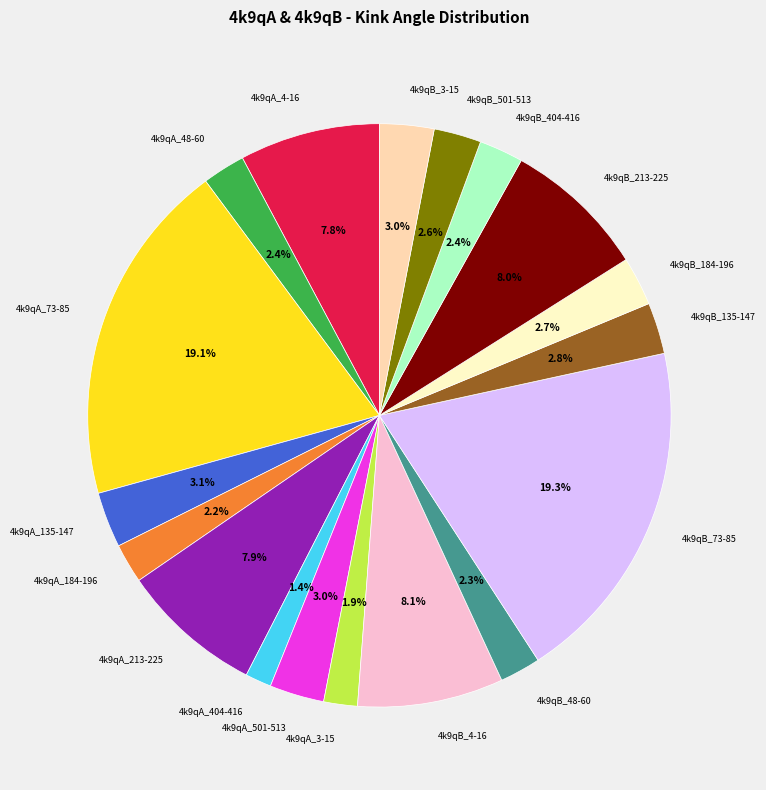

To the nearest percent, what is the combined percentage of 4k9qA_404-416 and 4k9qB_4-16?

10%